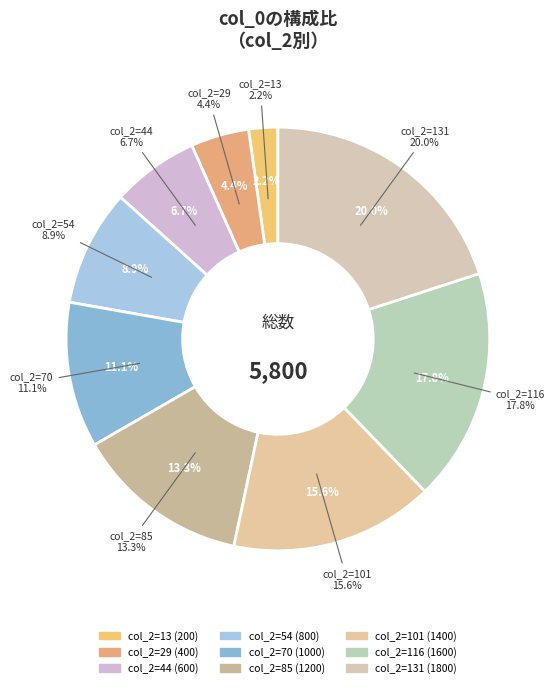

To the nearest percent, what is the combined percentage of 116 and 131?

38%